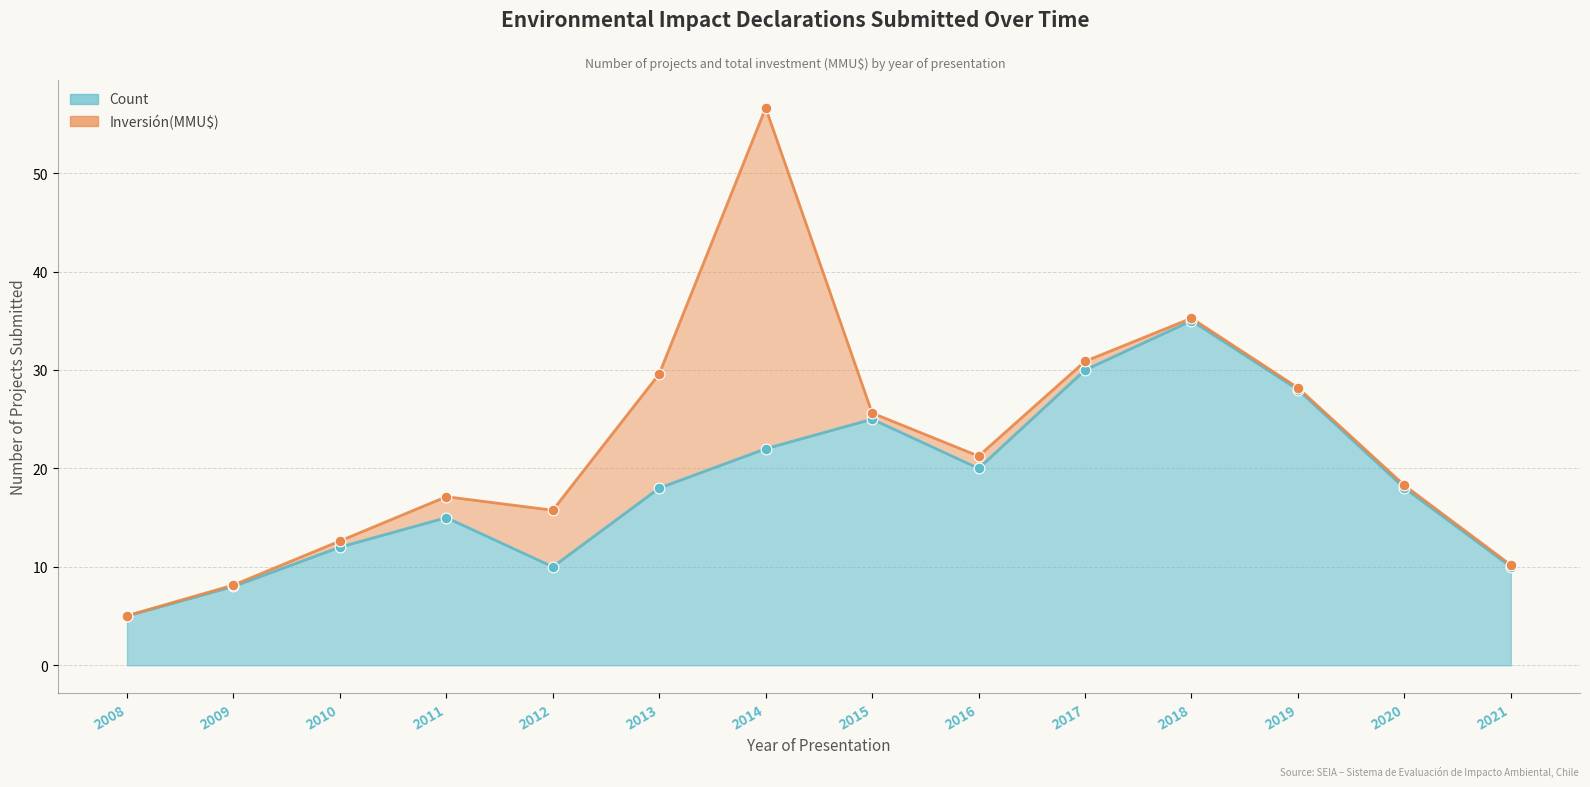

Approximately how many times larger is the value at 2017 compared to 2016?

1.5